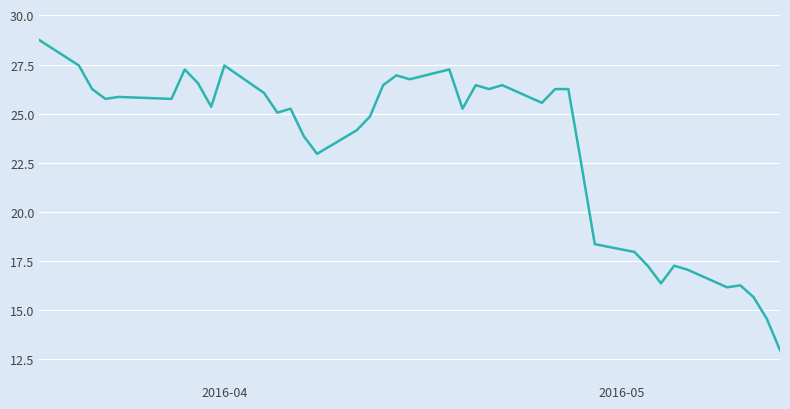

True or false: there are more than 0 points higher than both neighbors.

True